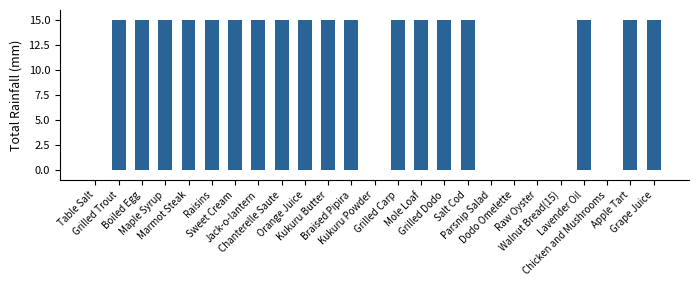

Are the bars grouped side by side (vs. stacked)?

No